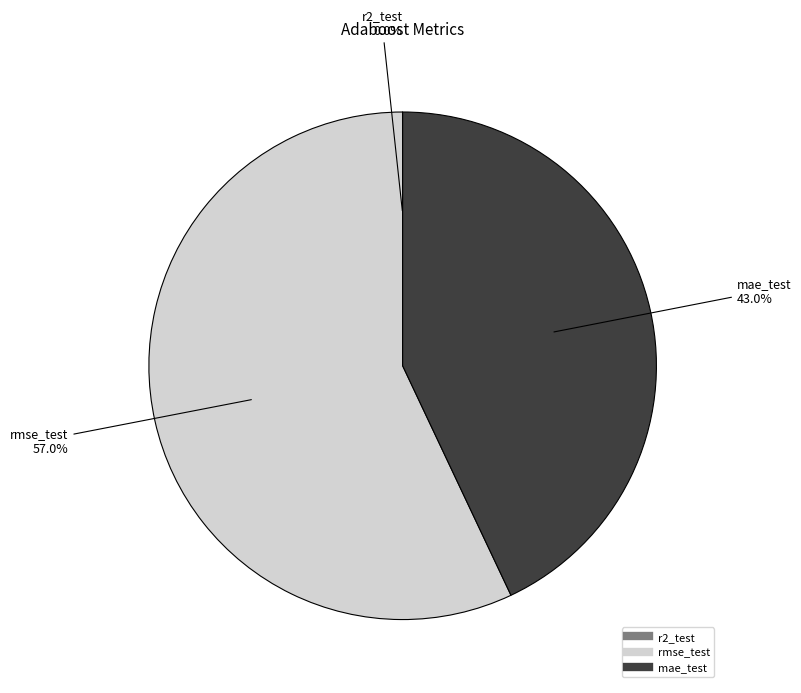

Is there a majority slice in this chart?

Yes